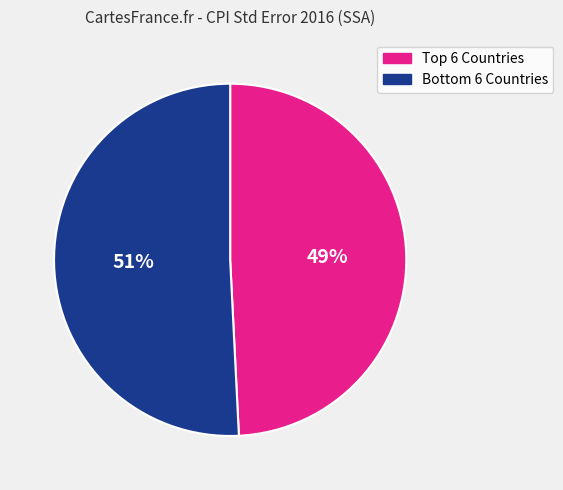

To the nearest percent, what is the average slice percentage?

50%